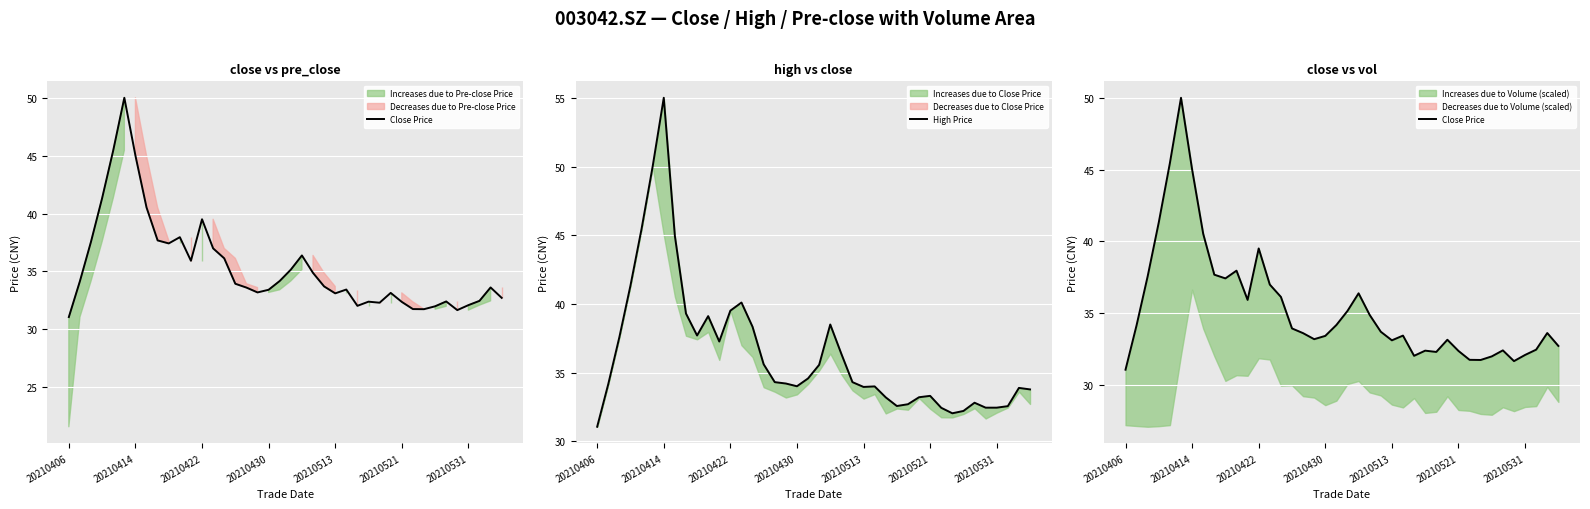

What is the total value across all series at 20210422?

79.0